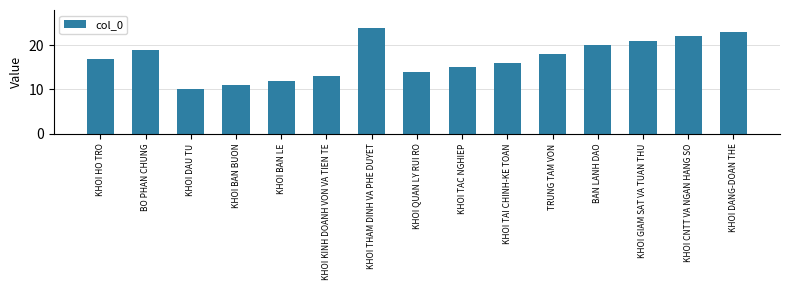

How many bars are there in total?

15